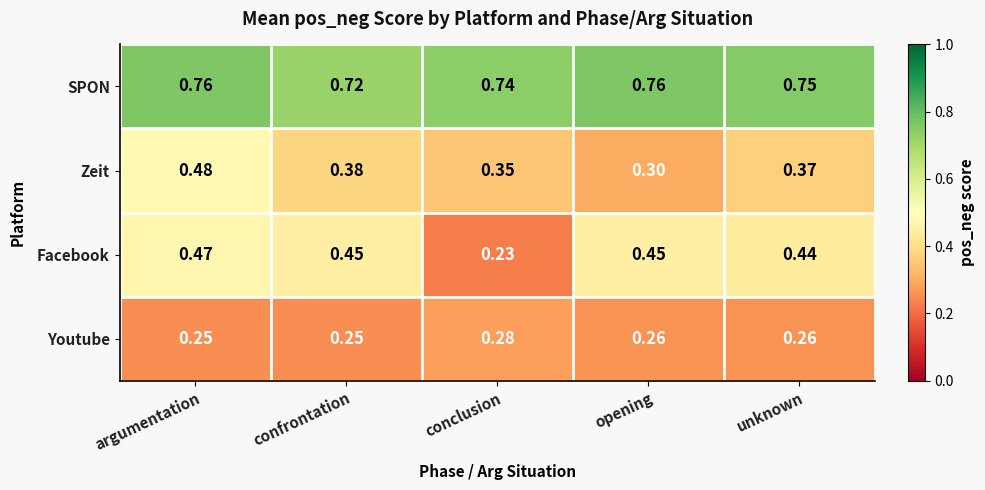

Between opening and unknown, which series saw the biggest shift?

Zeit